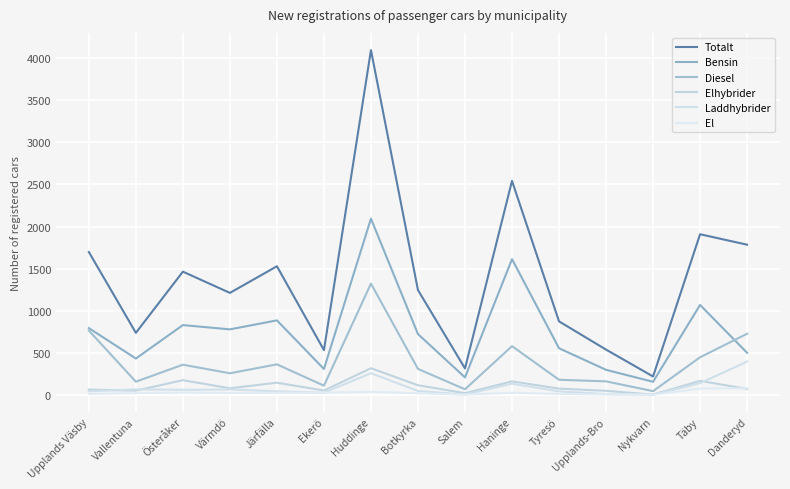

What is the highest value of the El series?

81